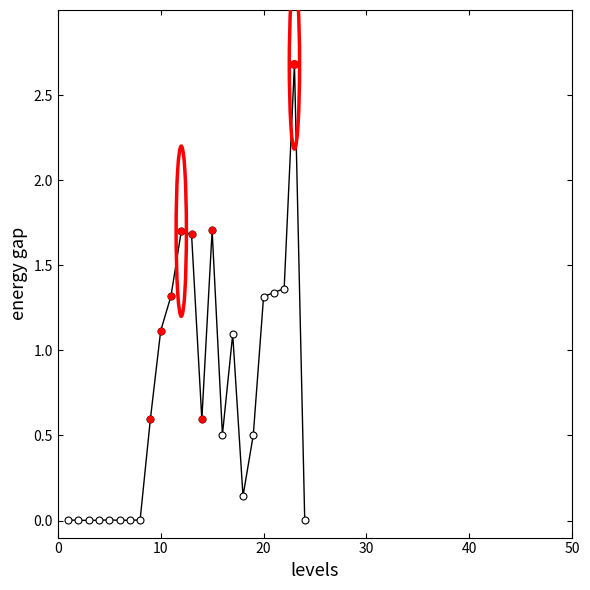

What is the maximum value shown in the chart?

2.7